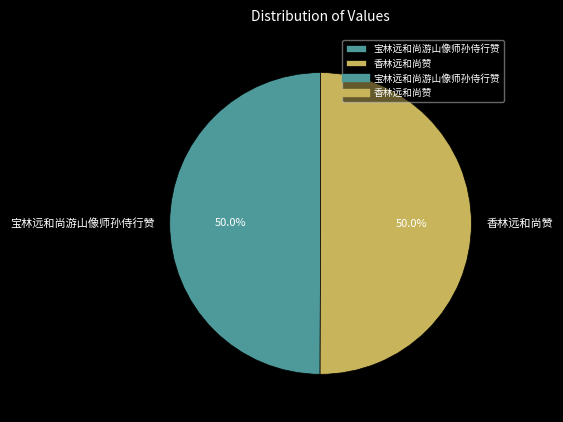

The 香林远和尚赞 slice represents 50% of the pie. True or false?

True